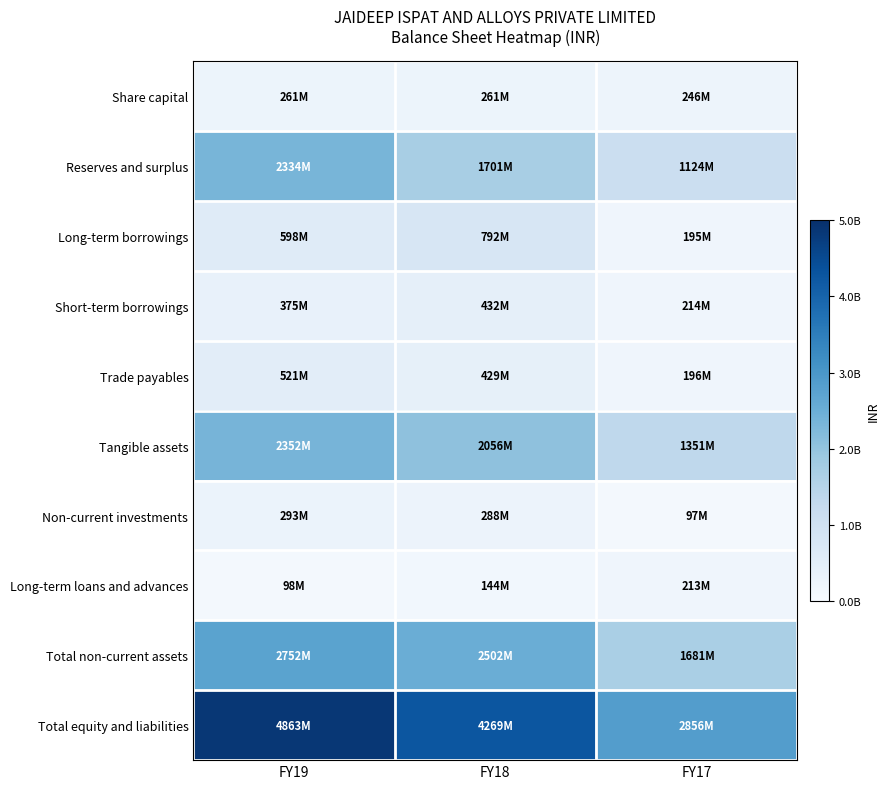

Reading right to left, list all the values displayed in this chart.

Share capital: FY17=246347750	FY18=260540070	FY19=260540070
Reserves and surplus: FY17=1124054510	FY18=1701411653	FY19=2333583190
Long-term borrowings: FY17=195498785	FY18=791931509	FY19=597929708
Short-term borrowings: FY17=214159748	FY18=432054457	FY19=374718874
Trade payables: FY17=195843748	FY18=429152949	FY19=520837054
Tangible assets: FY17=1350877505	FY18=2055679361	FY19=2351809344
Non-current investments: FY17=97250654	FY18=287776654	FY19=293026254
Long-term loans and advances: FY17=213171036	FY18=144205773	FY19=97975016
Total non-current assets: FY17=1681162648	FY18=2502319259	FY19=2752262104
Total equity and liabilities: FY17=2856056439	FY18=4269492874	FY19=4862927657